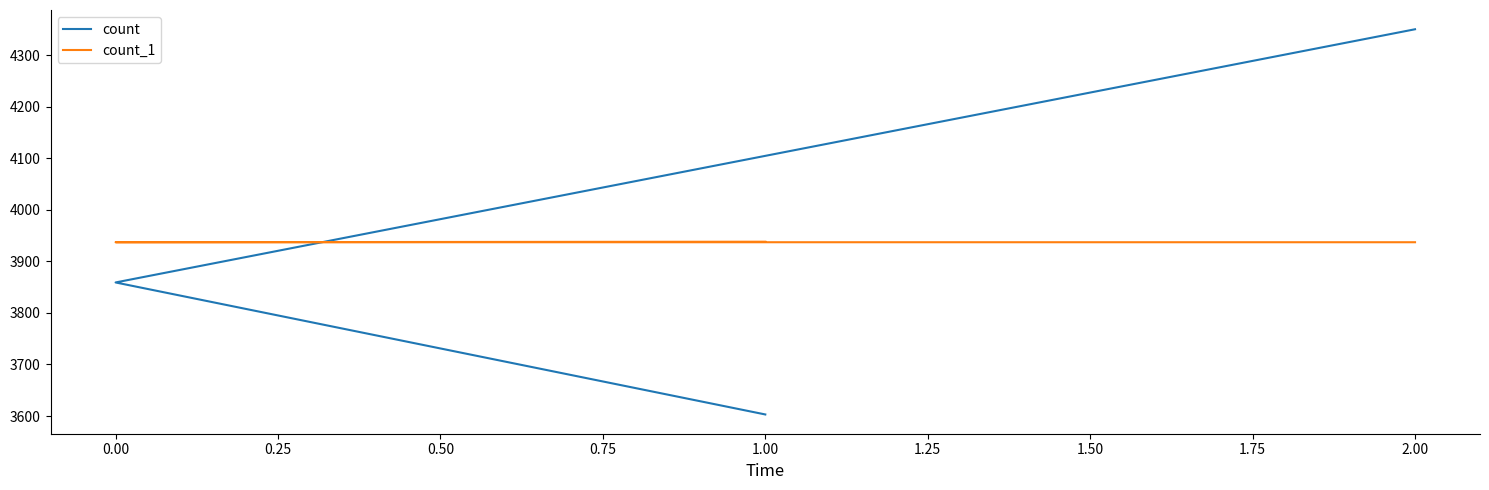

The count_1 series shows 3938 at 1.00. True or false?

True